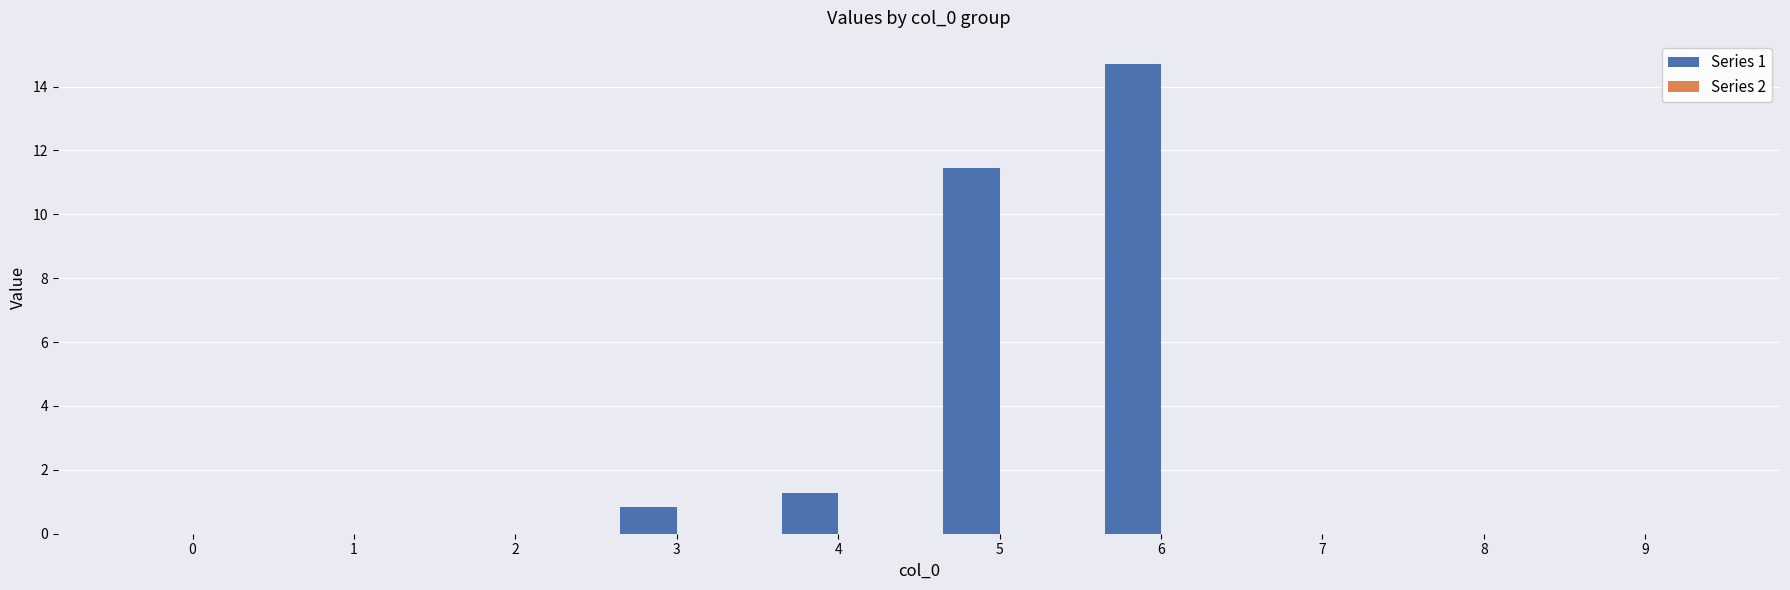

What is the greatest value displayed?

14.7